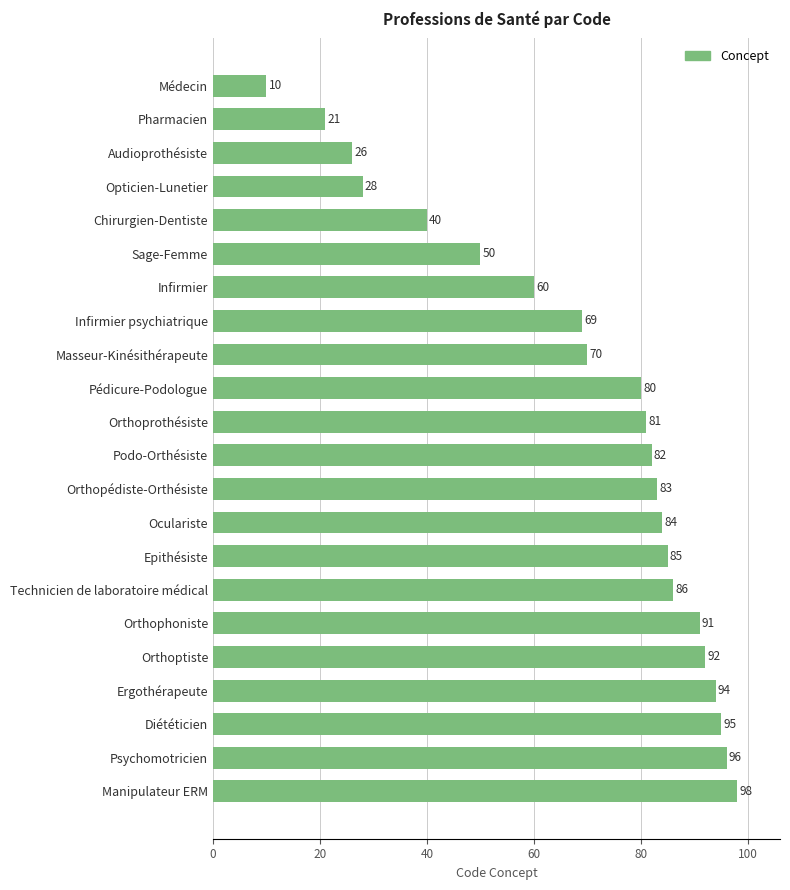

What is the change in value from Orthoprothésiste to Manipulateur ERM?

+17